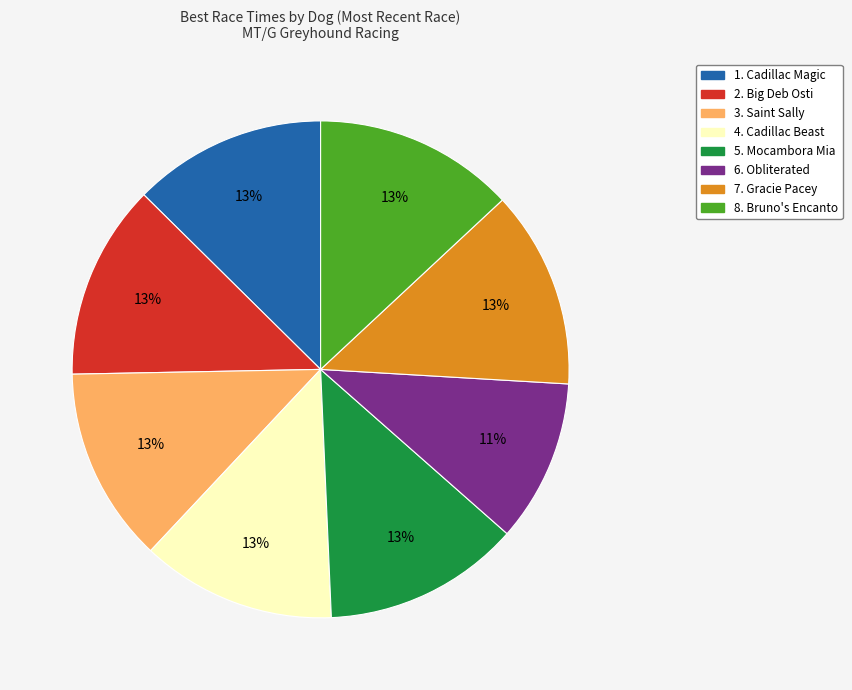

Is 1. Cadillac Magic the majority of the pie?

No